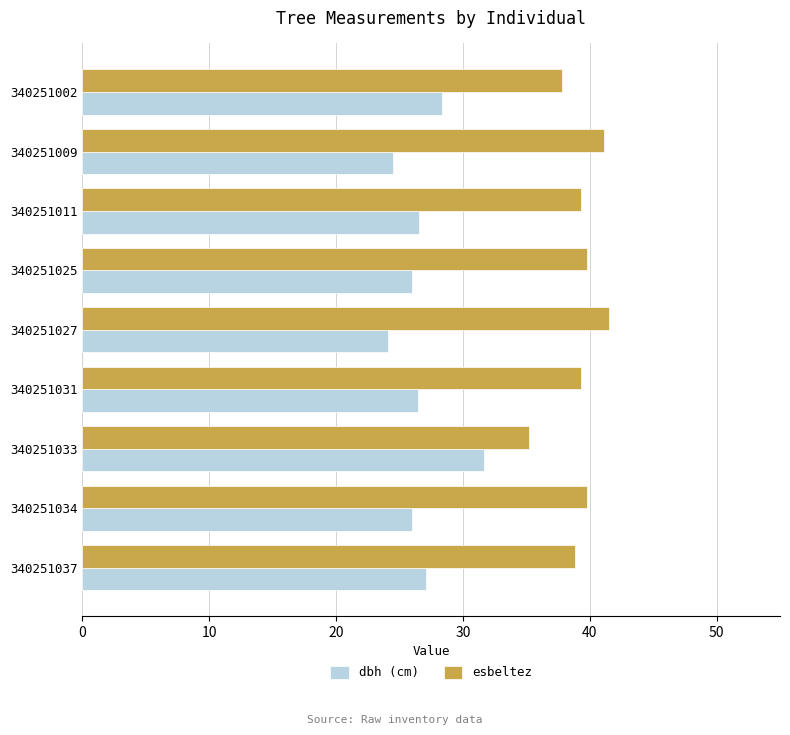

At which label is esbeltez closest to 38?

340251002